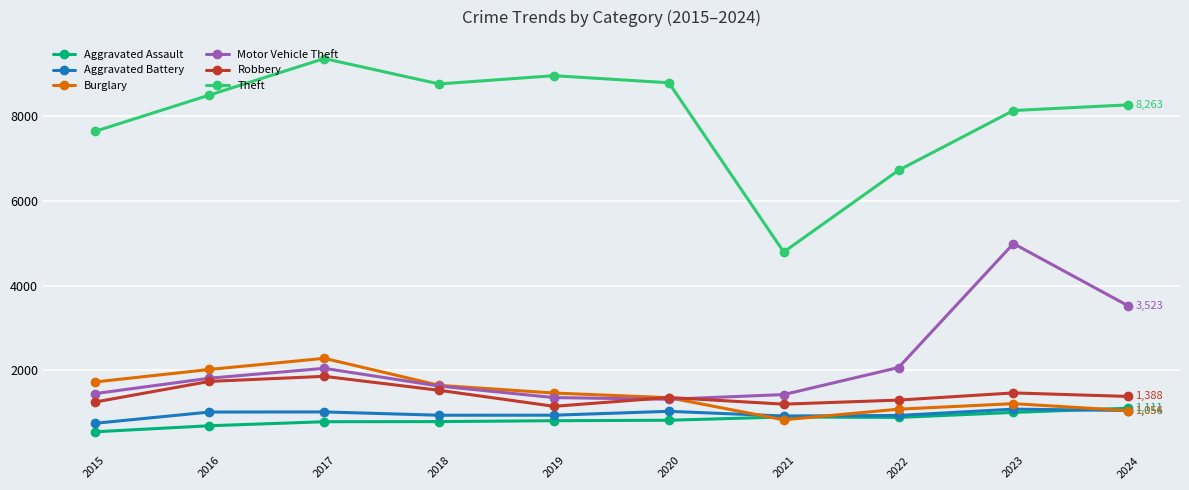

What is the difference between the maximum and second lowest values in the Motor Vehicle Theft series?

3631